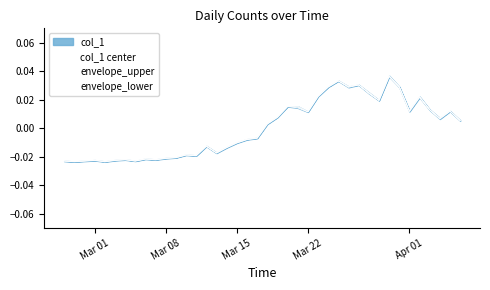

How many lines are shown in the chart?

3